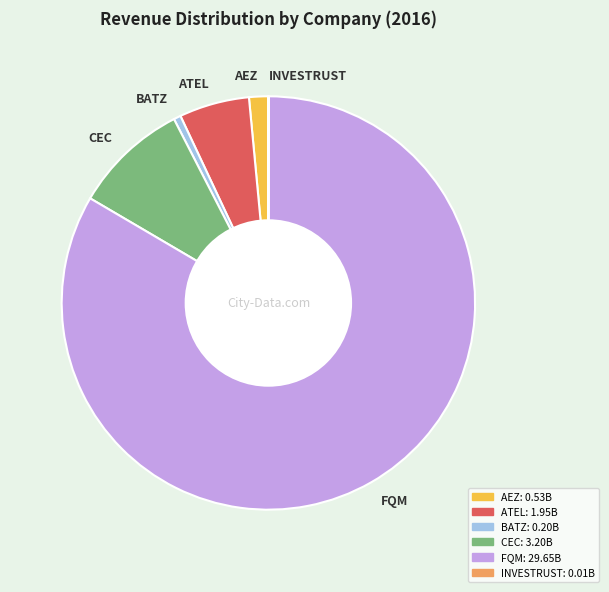

Is the sum of BATZ and CEC greater than half?

No